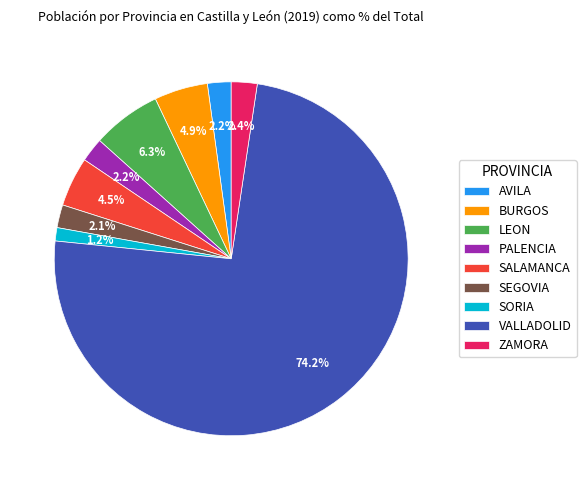

To the nearest percent, what percentage of the pie is LEON?

6%